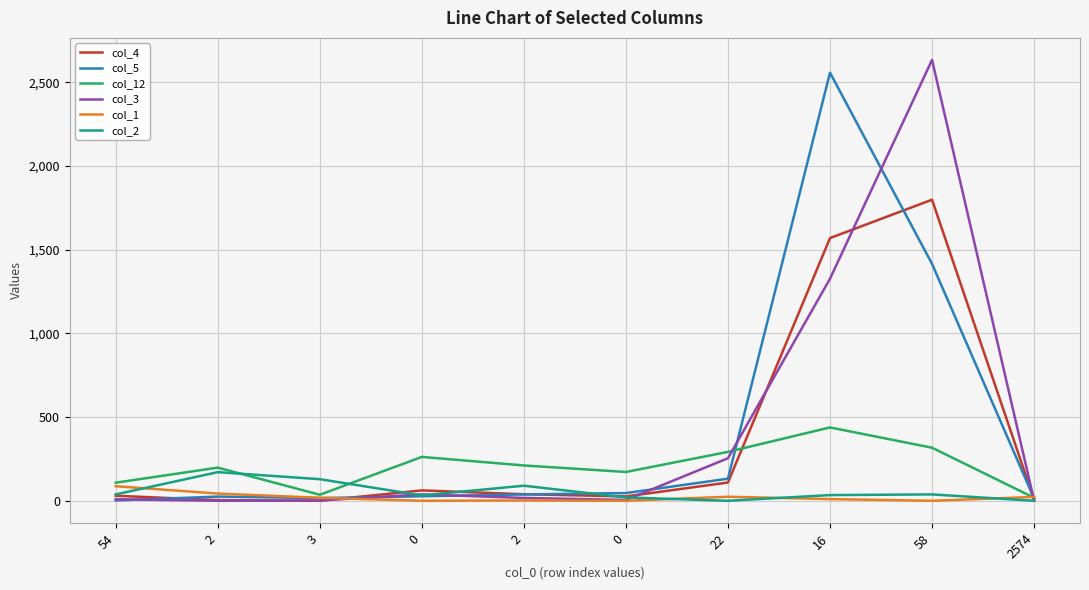

Where do col_2 and col_12 first cross each other?

2 and 3